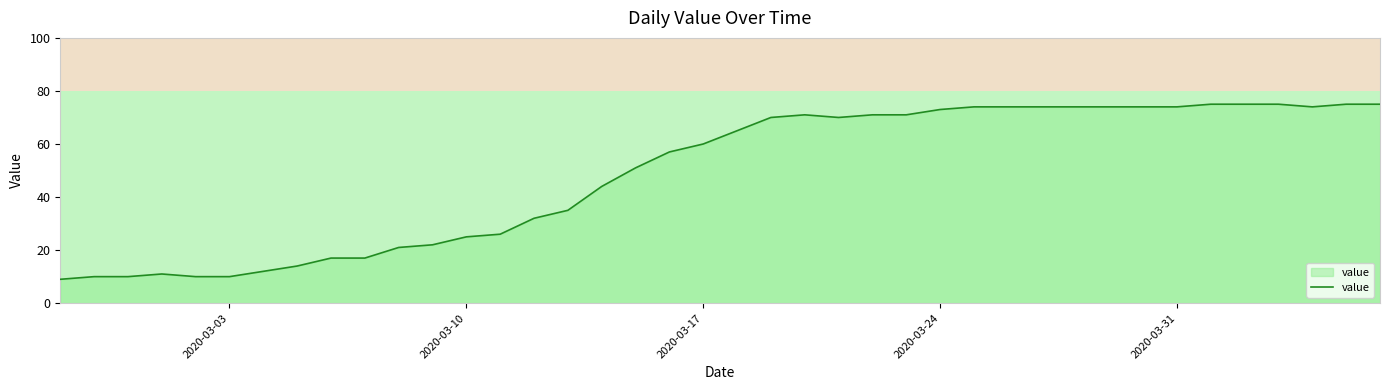

What is the maximum value shown in the chart?

75